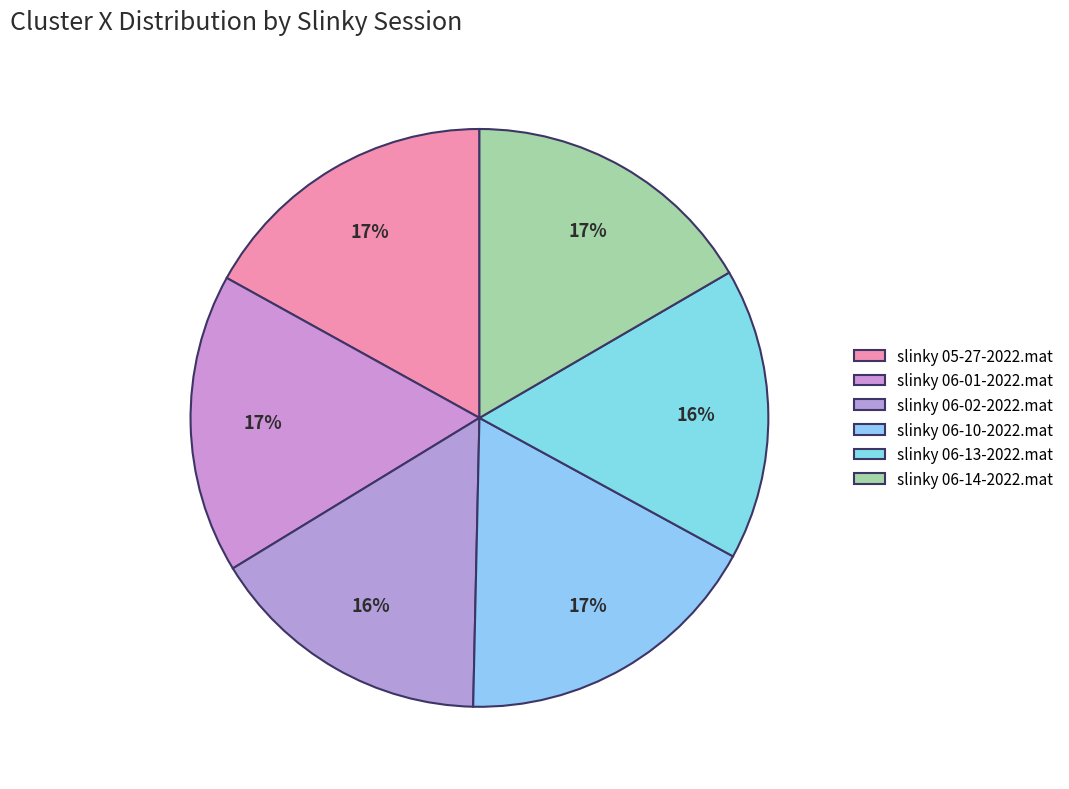

Is there a majority slice in this chart?

No